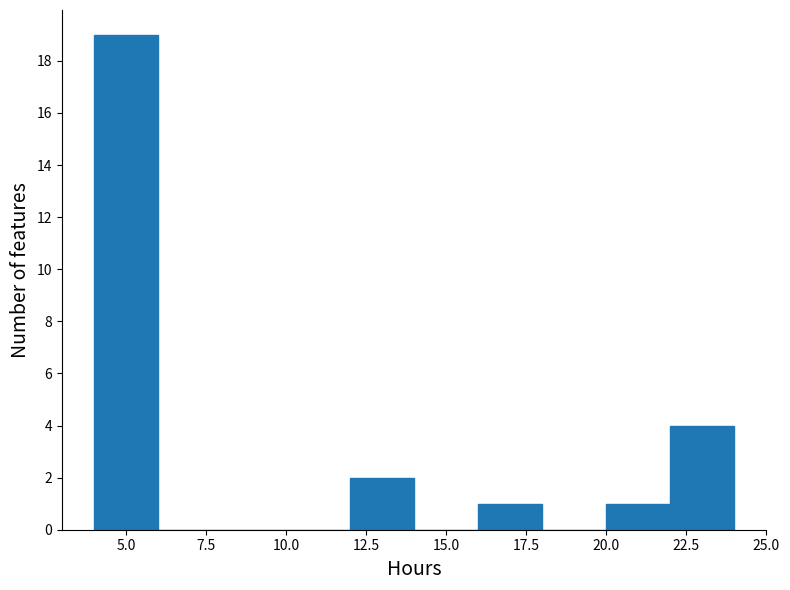

Reading left to right, transcribe this chart: for each bar, give the range it covers on the x-axis and its height. The values are not printed on the chart, so give them approximately, as read against the axis.

4 to 6: 19
6 to 8: 0
8 to 10: 0
10 to 12: 0
12 to 14: 2
14 to 16: 0
16 to 18: 1
18 to 20: 0
20 to 22: 1
22 to 24: 4